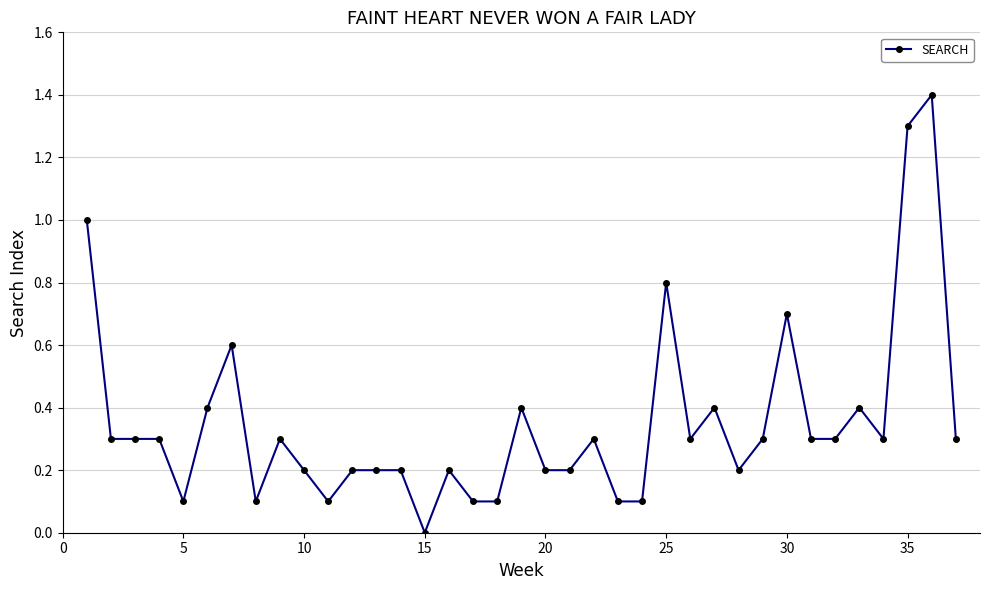

What is the maximum value shown in the chart?

1.4